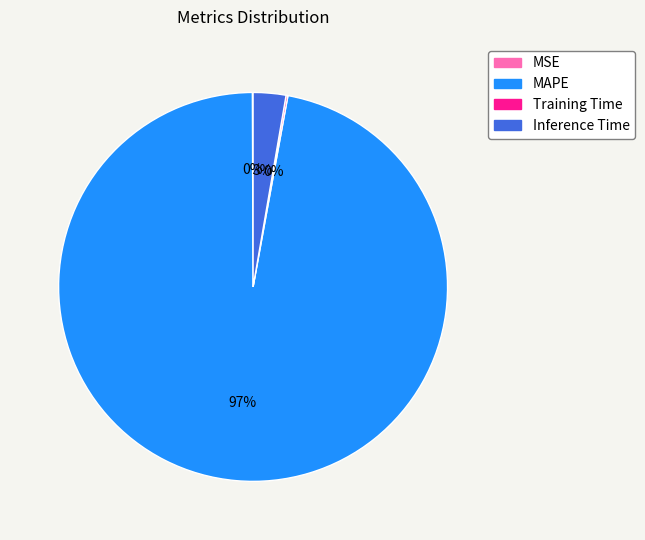

To the nearest percent, what portion does Inference Time represent?

3%